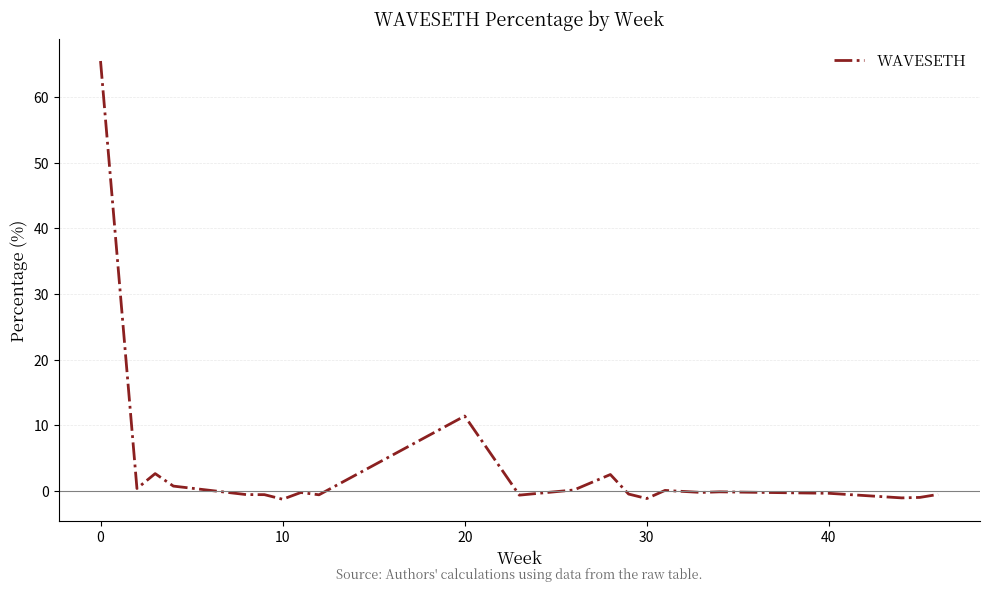

What is the difference between the maximum and minimum values?

66.8